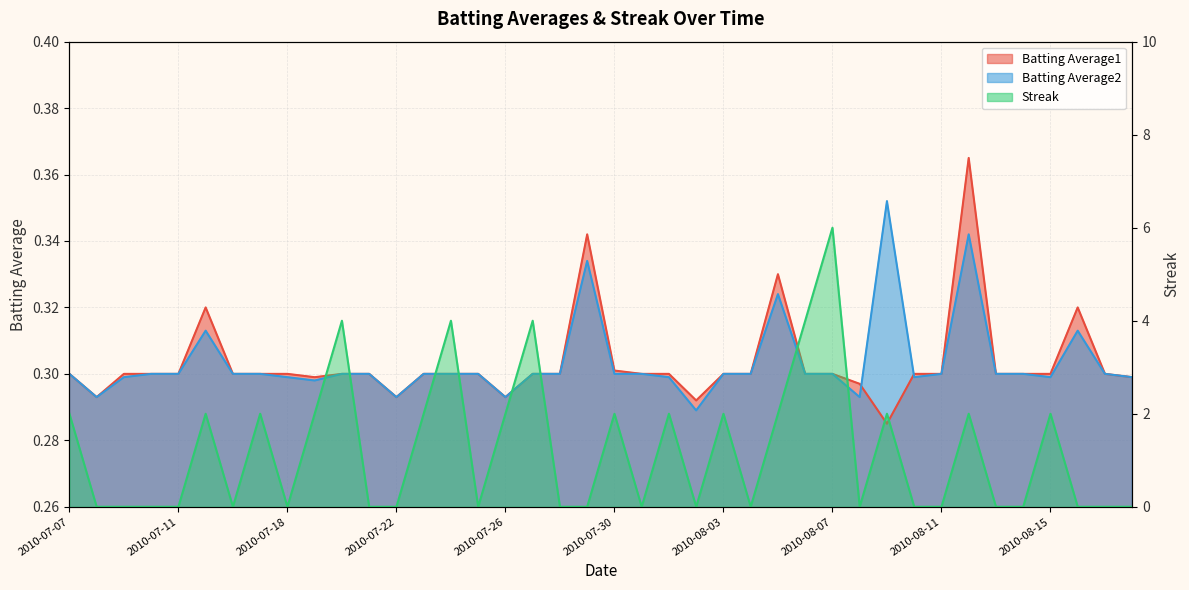

At which label is Batting Average2 closest to 0?

2010-08-02